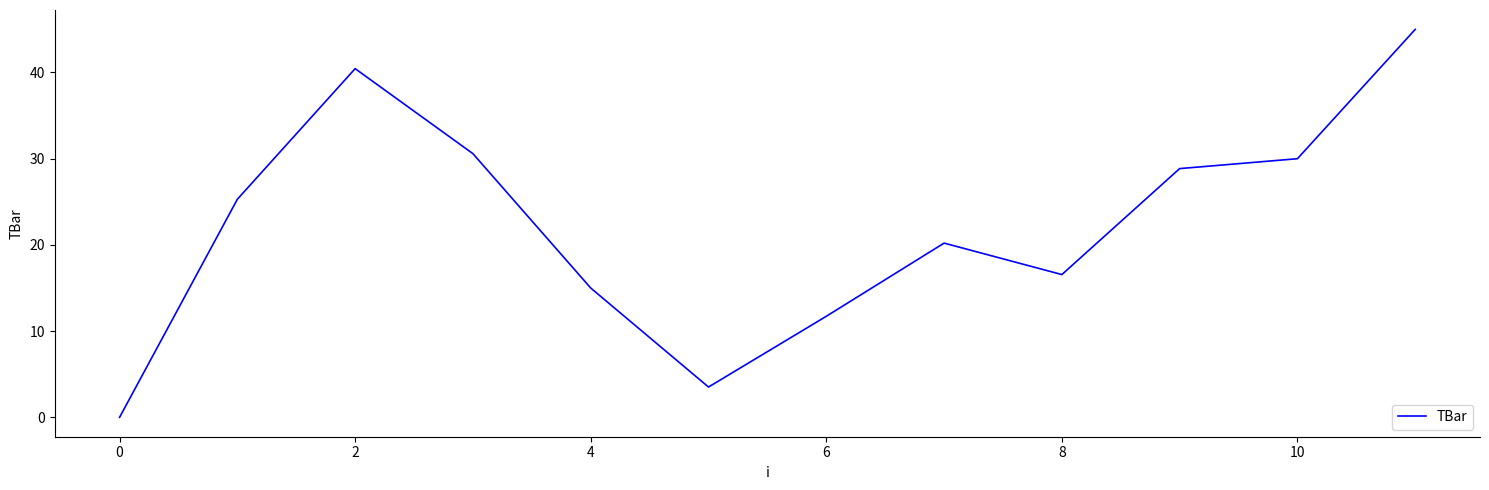

What is the difference between the maximum and minimum values?

45.0